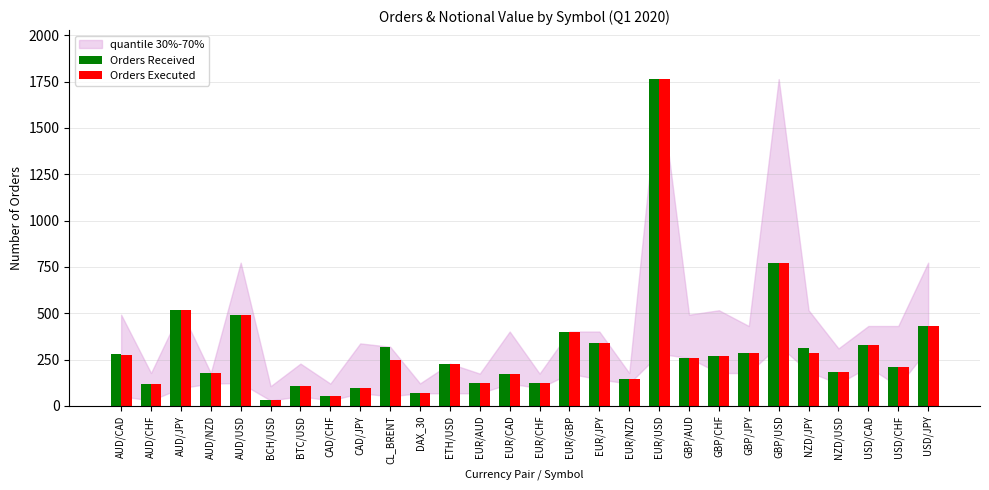

At which label does Orders Received first exceed 259?

AUD/CAD